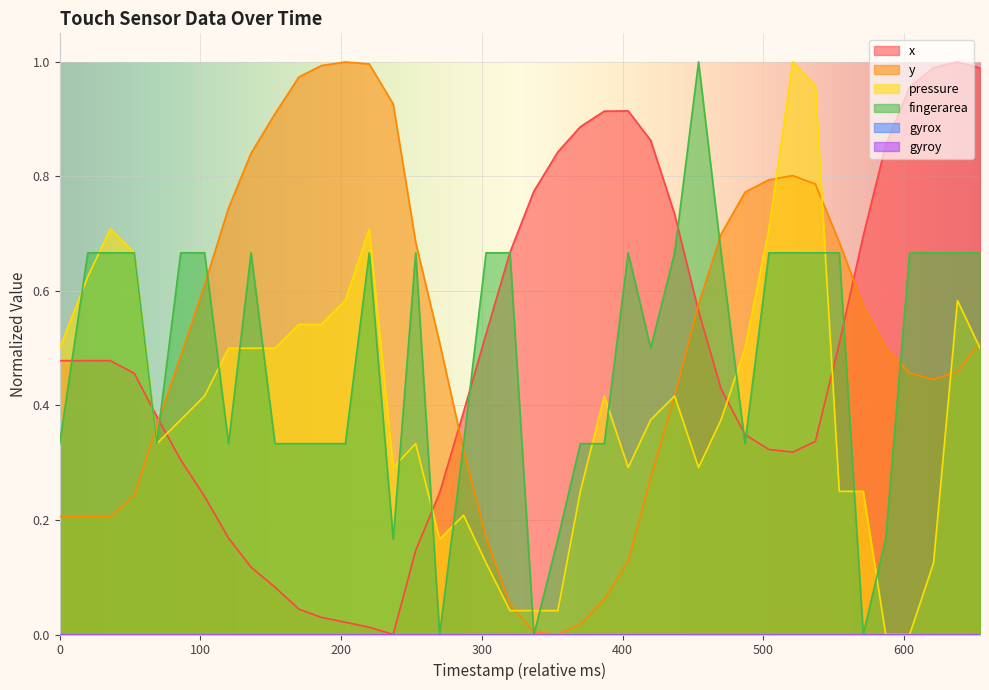

What is the value of the y point at the 26th from the left?

0.3